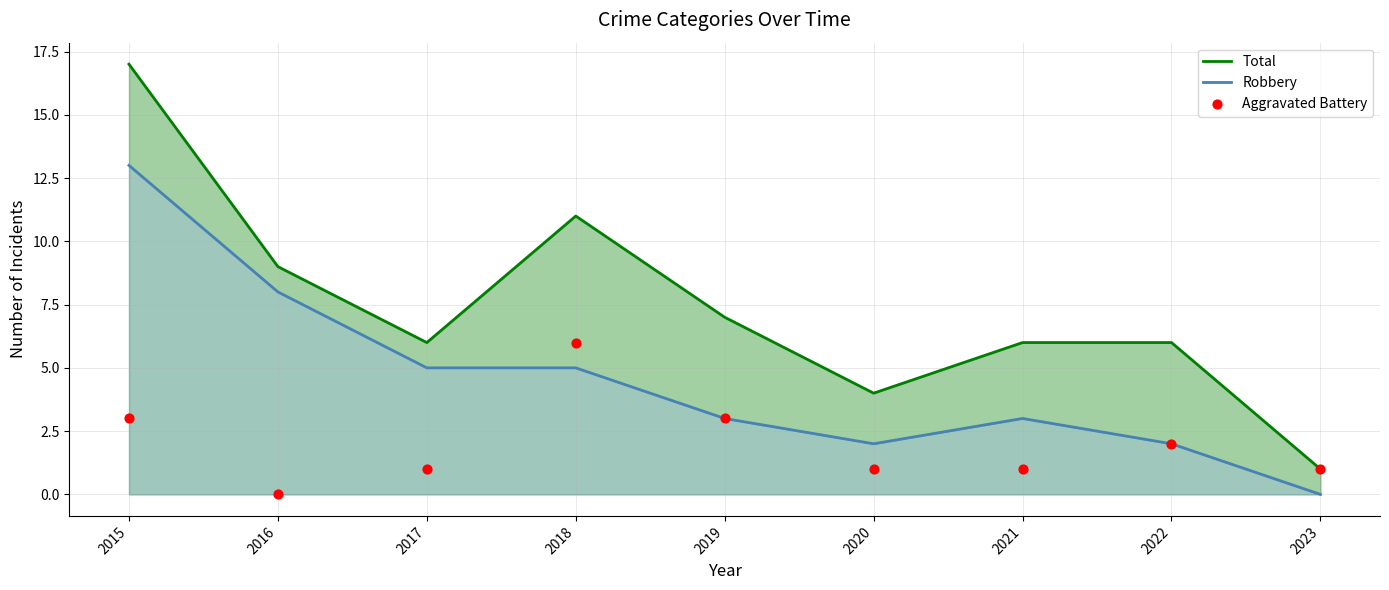

What are all the series names shown in the legend?

Total, Robbery, Aggravated Battery